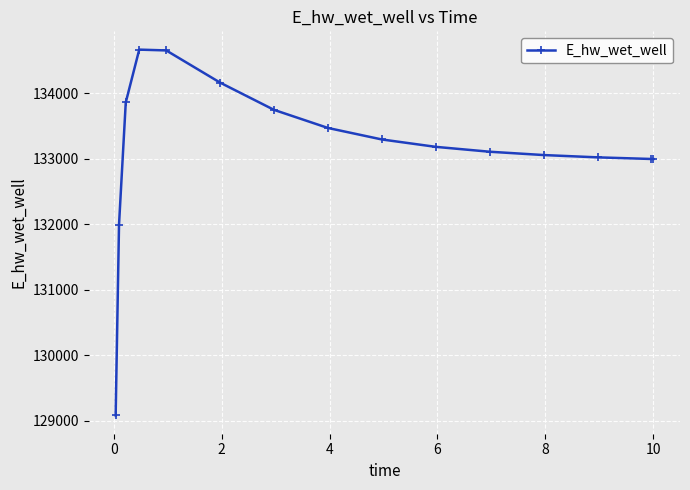

What is the minimum value shown in the chart?

129084.5